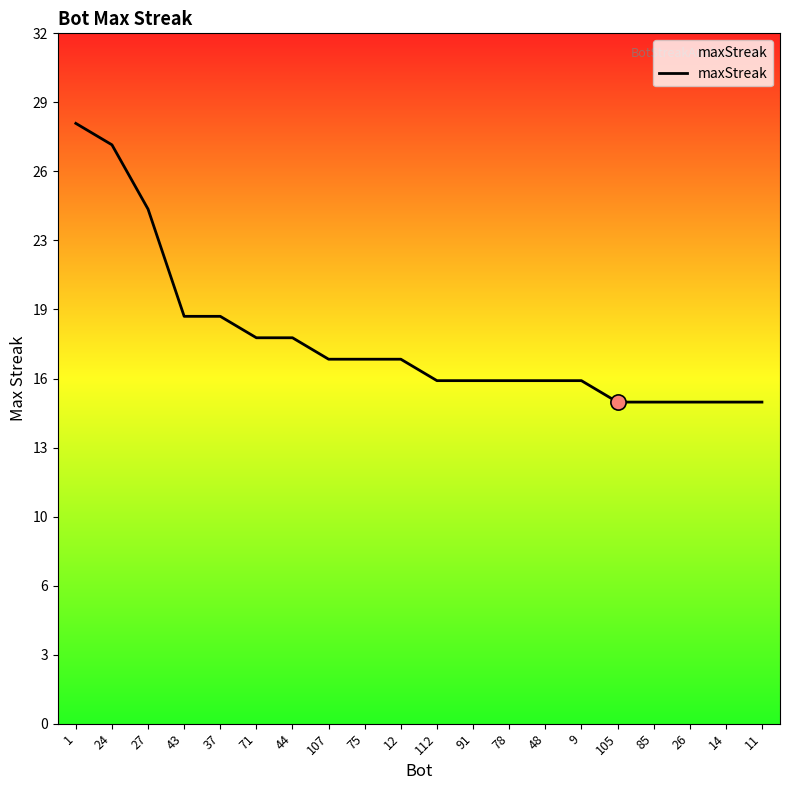

Between 24 and 112, which is larger?

24